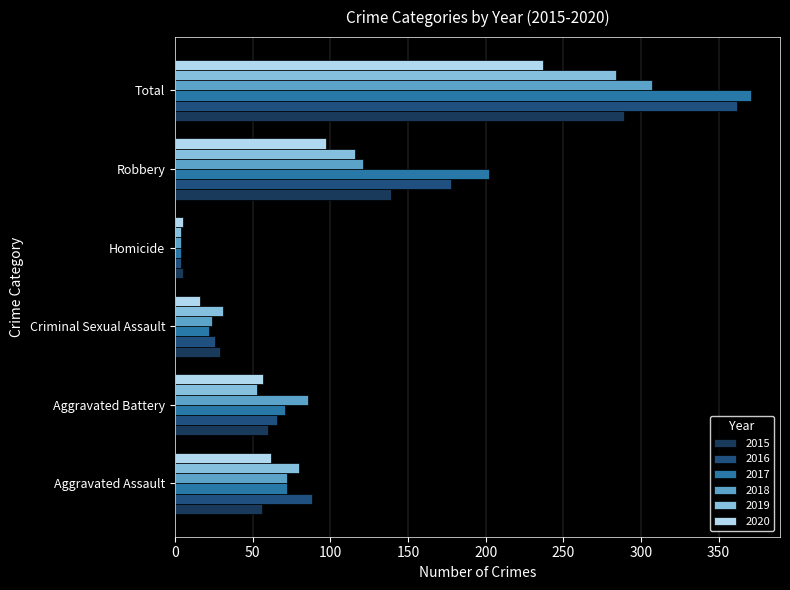

Which category has the lowest value in the 2019 series?

Homicide